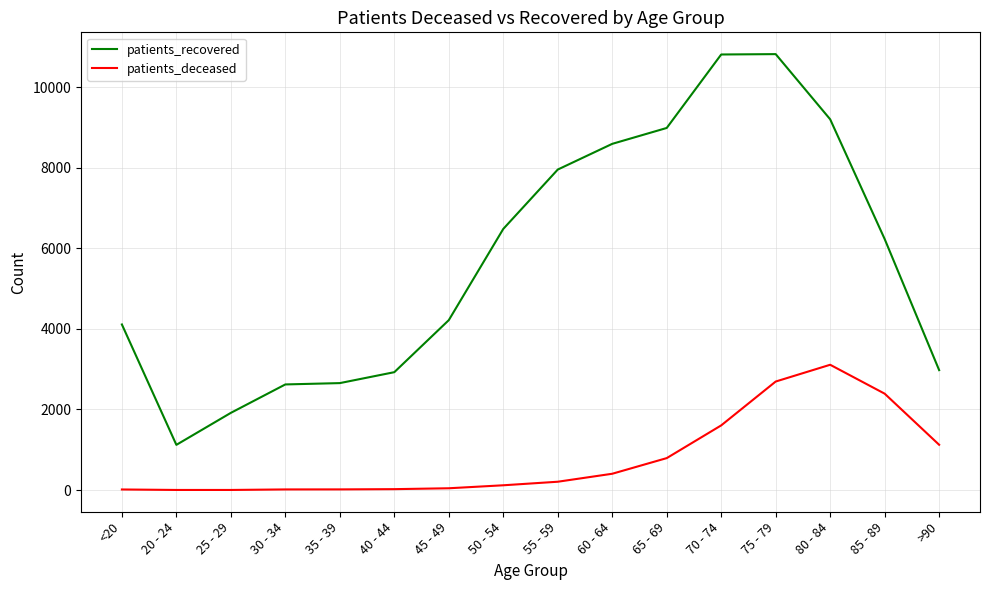

Rank the series by their average value, from lowest to highest.

patients_deceased, patients_recovered